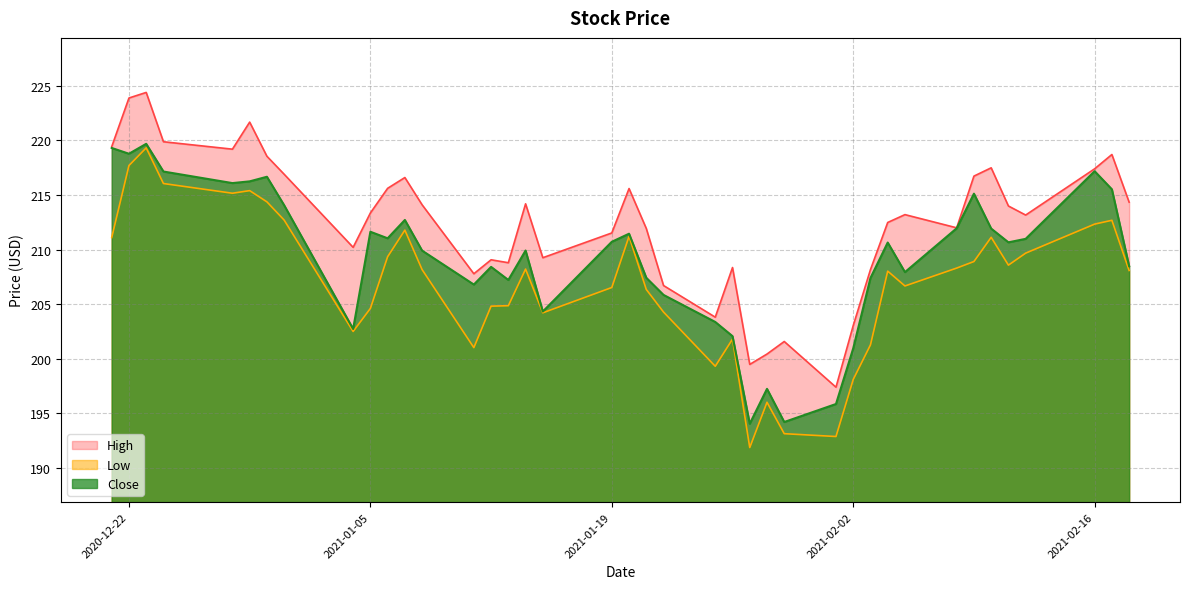

At which category is the sum across all series the highest?

2020-12-23